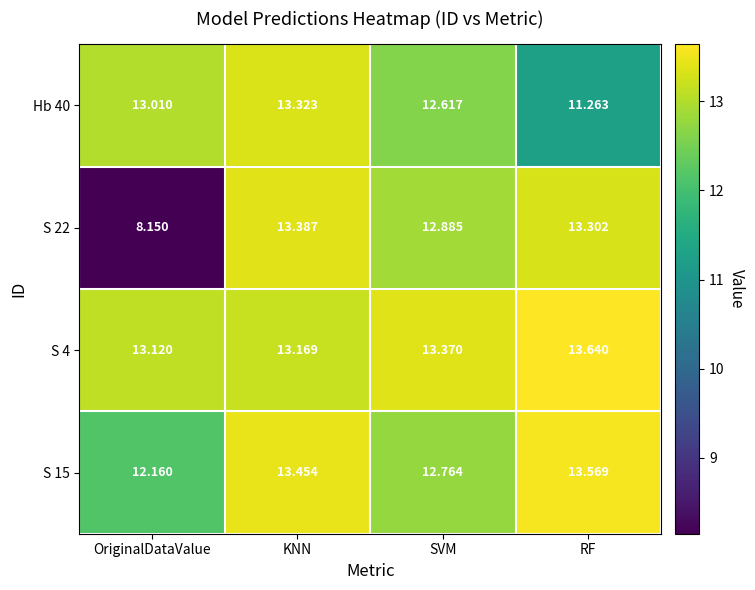

How many values in the S 15 series are below 13?

2